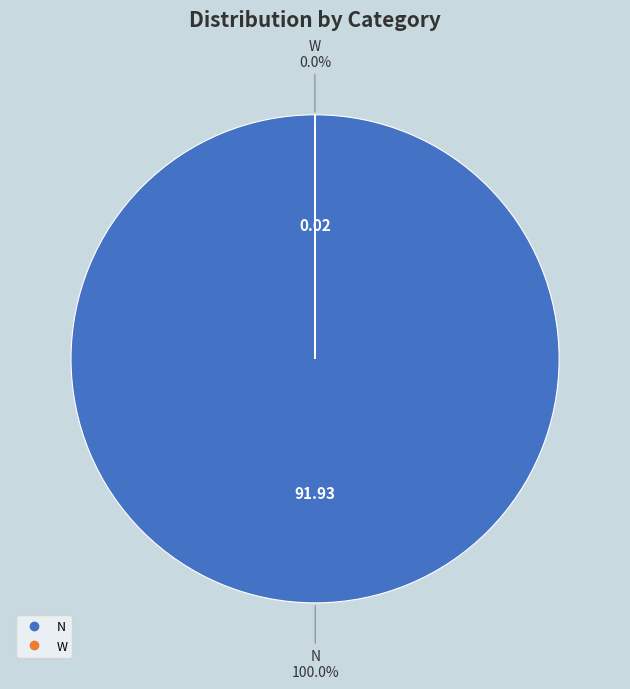

Does any single category account for the majority?

Yes